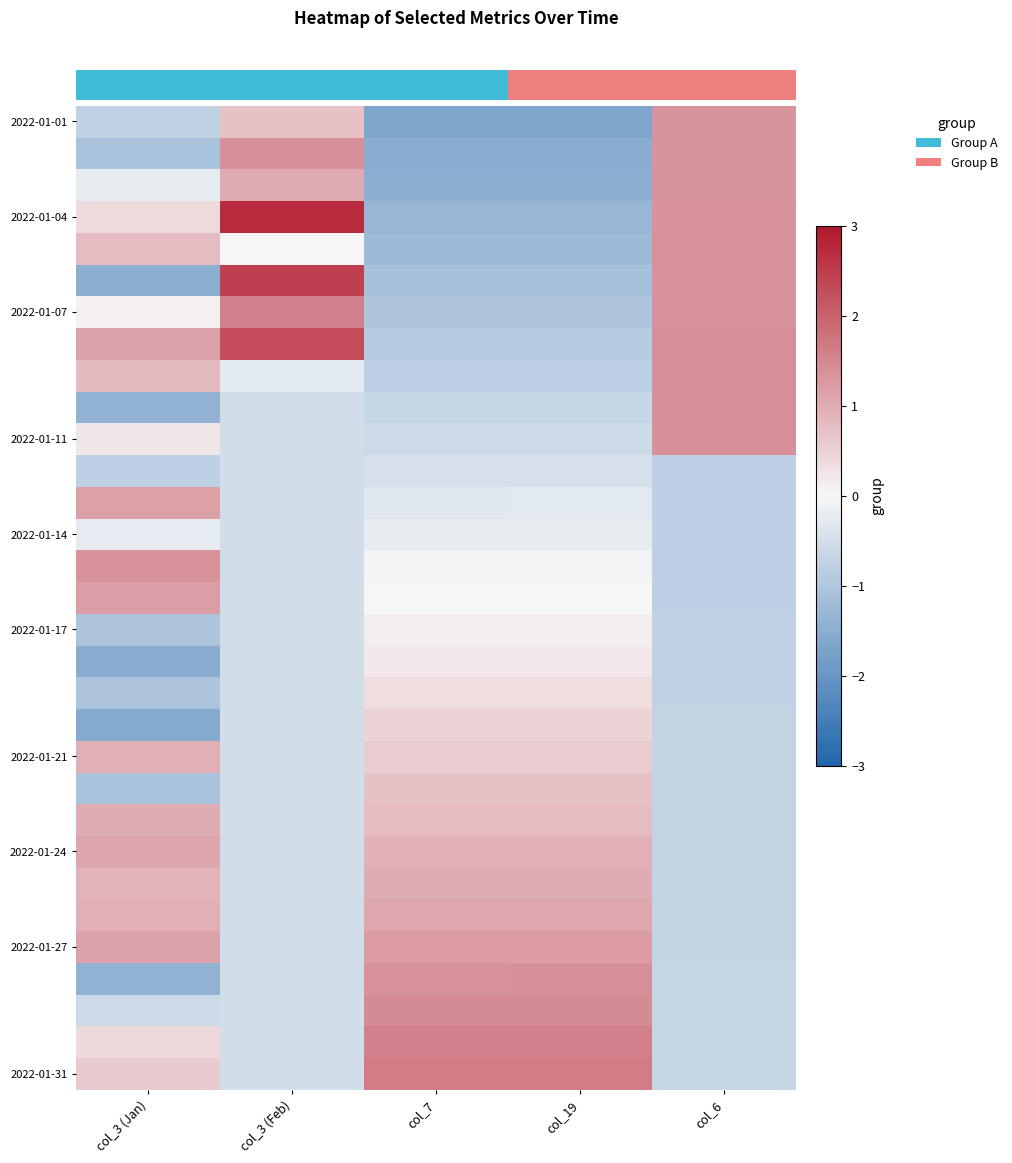

Between col_7 and col_6, which is larger?

col_6